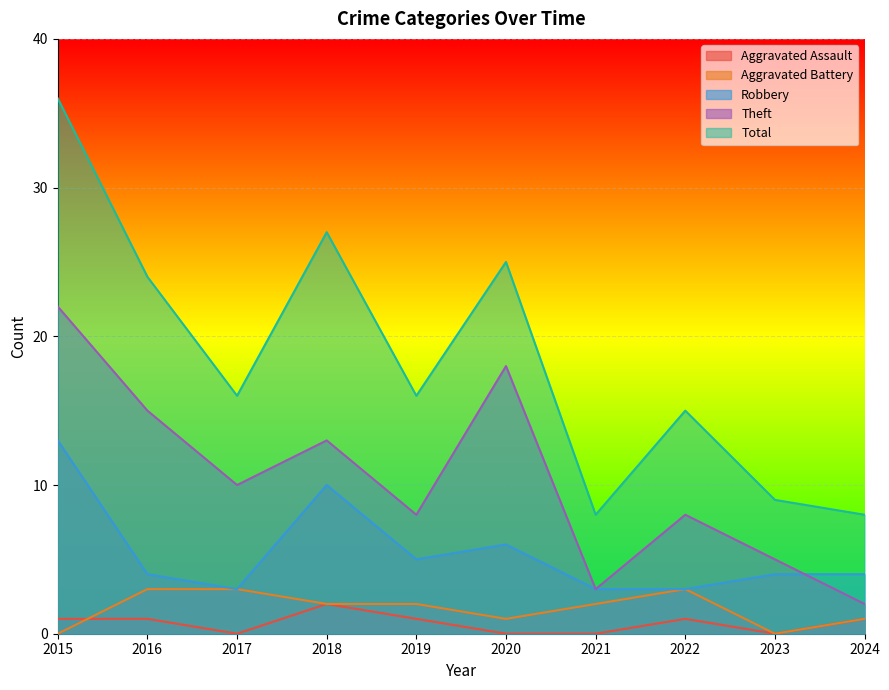

True or false: Theft and Aggravated Assault cross at least once.

False